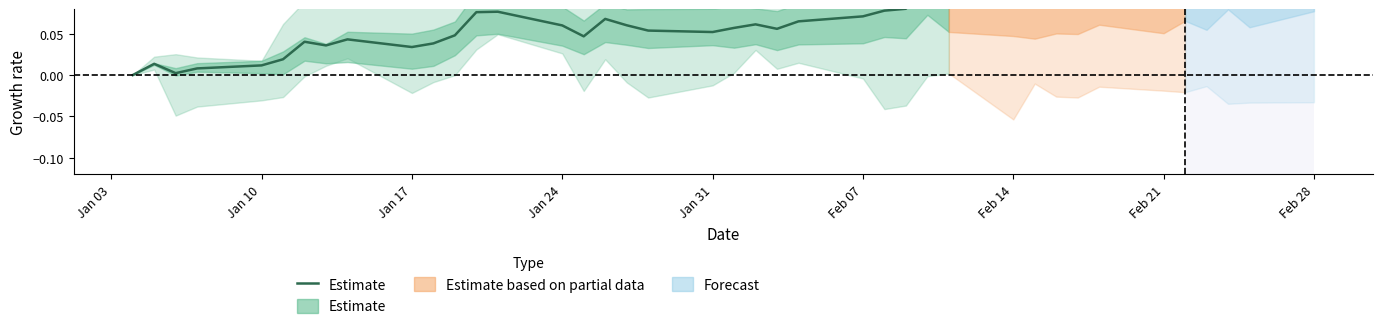

Reading right to left, what are all the values shown in this chart?

0.1	0.1	0.1	0.1	0.1	0.1	0.1	0.1	0.1	0.1	0.1	0.1	0.1	0.0	0.1	0.1	0.1	0.0	0.0	0.0	0.0	0.0	0.0	0.0	0.0	0.0	0.0	0.0	0.0